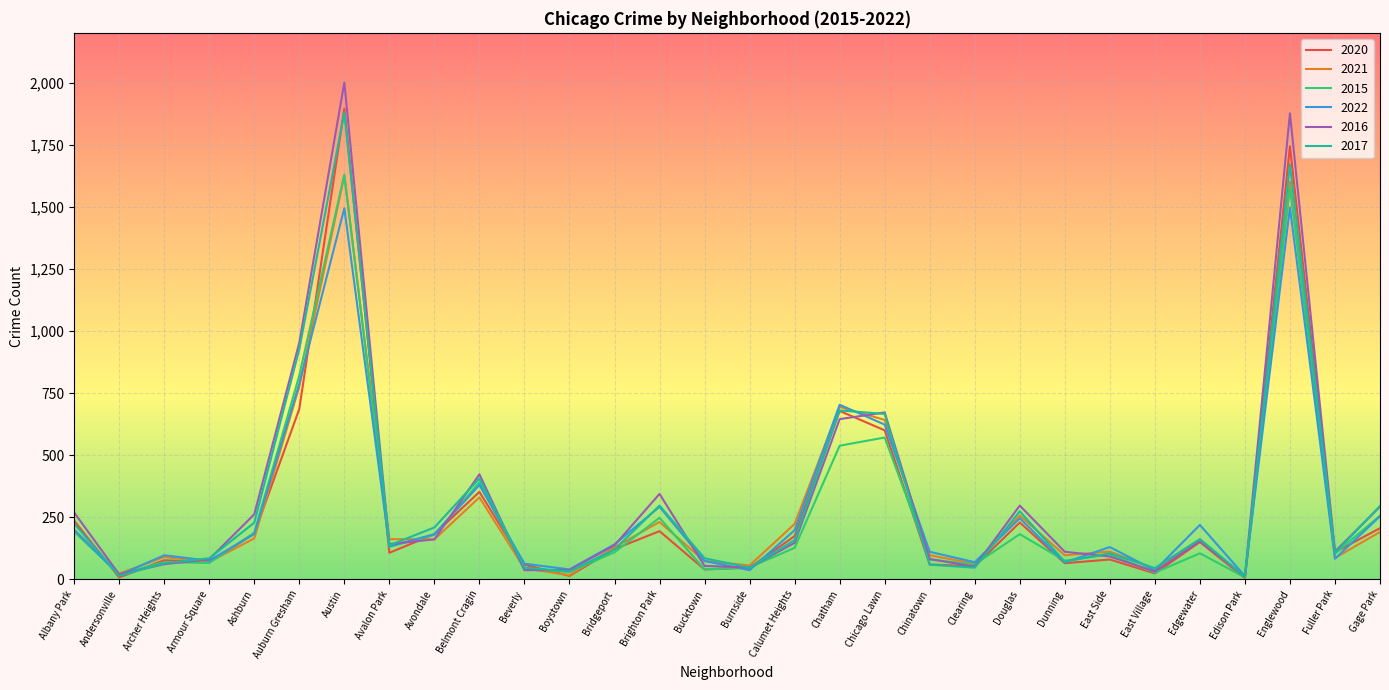

At which label does 2020 reach its peak?

Austin